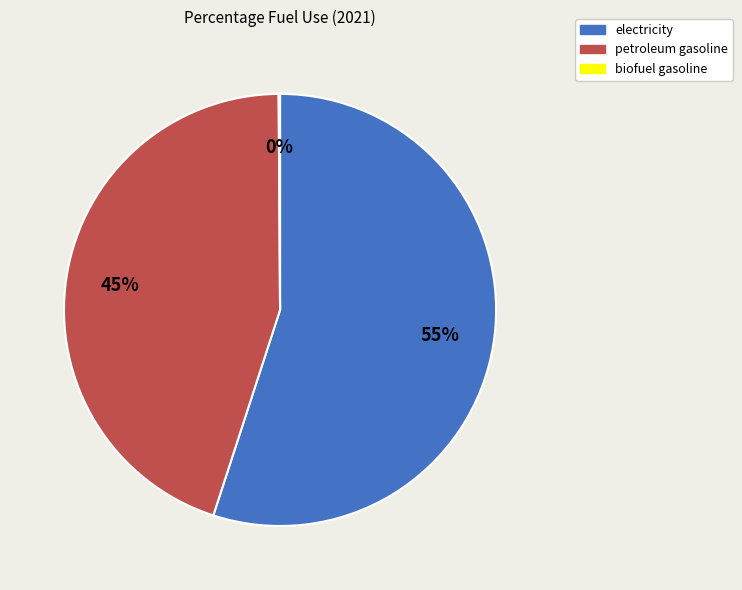

Which has a higher value, electricity or petroleum gasoline?

electricity